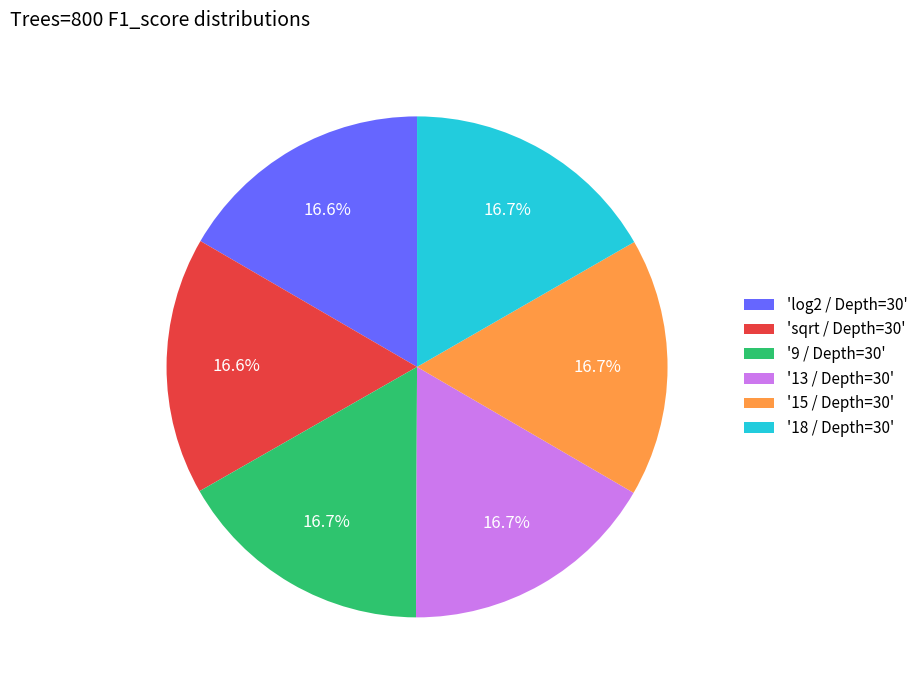

Is there any slice that represents more than half of the pie?

No